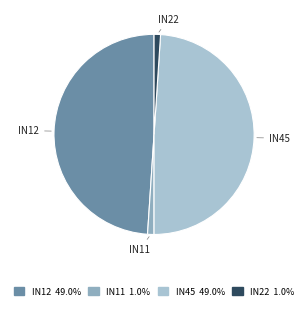

Count the number of slices in the pie.

4